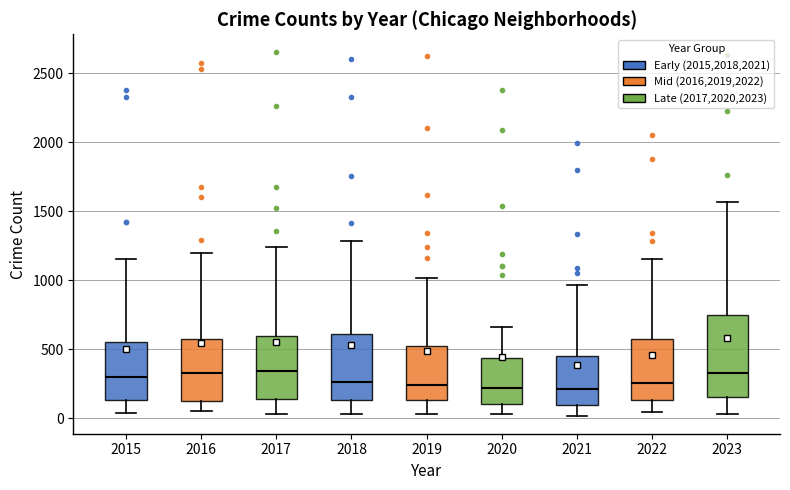

Reading left to right, read every box against the y-axis: the position of its median line, the range the box covers, and the ends of its whiskers. The values are not printed on the chart, so give them approximately, as read against the axis.

2015: median 300, box 150 to 550, whiskers 50 to 1150
2016: median 350, box 150 to 600, whiskers 50 to 1200
2017: median 350, box 150 to 600, whiskers 50 to 1250
2018: median 250, box 150 to 600, whiskers 50 to 1300
2019: median 250, box 150 to 500, whiskers 50 to 1000
2020: median 200, box 100 to 450, whiskers 50 to 650
2021: median 200, box 100 to 450, whiskers 0 to 950
2022: median 250, box 150 to 550, whiskers 50 to 1150
2023: median 350, box 150 to 750, whiskers 50 to 1550